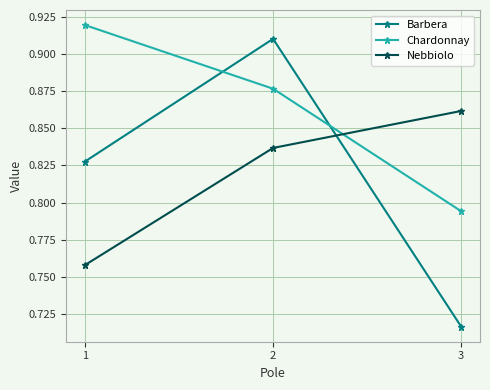

True or false: Chardonnay has a value of 1.3 at 2.

False